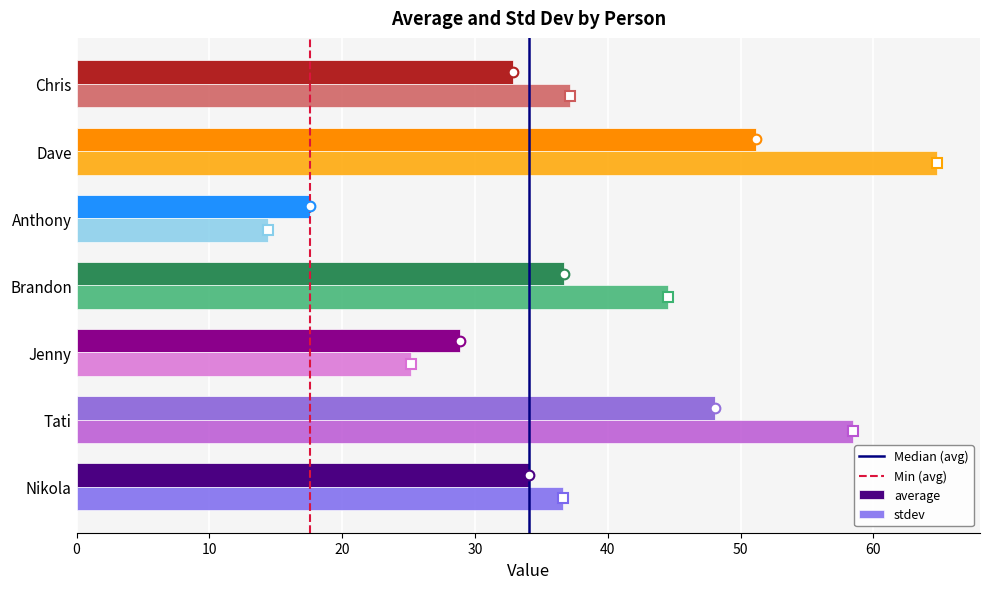

List the series in order of their peak value, lowest first.

average, stdev